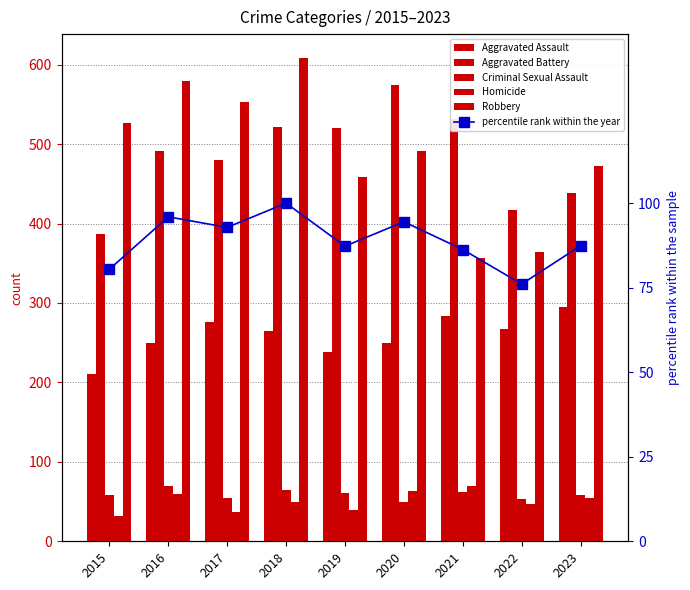

Is it true that Criminal Sexual Assault equals 55.0 at 2017?

True